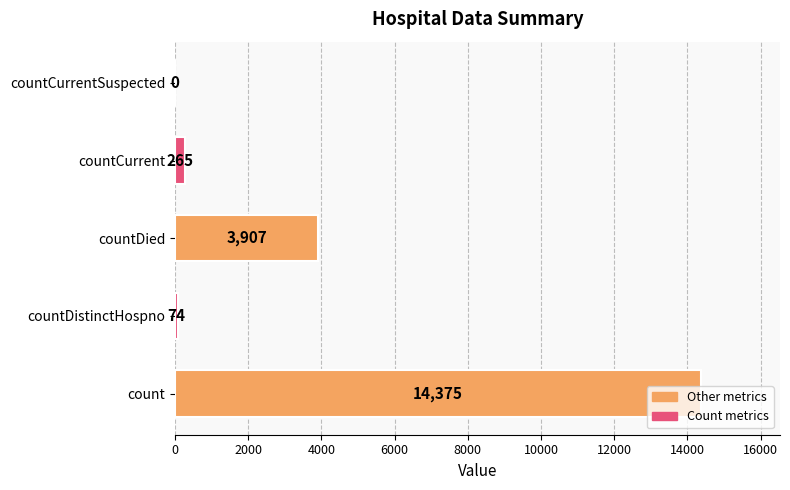

True or false: the data shows 265 at countCurrent.

True